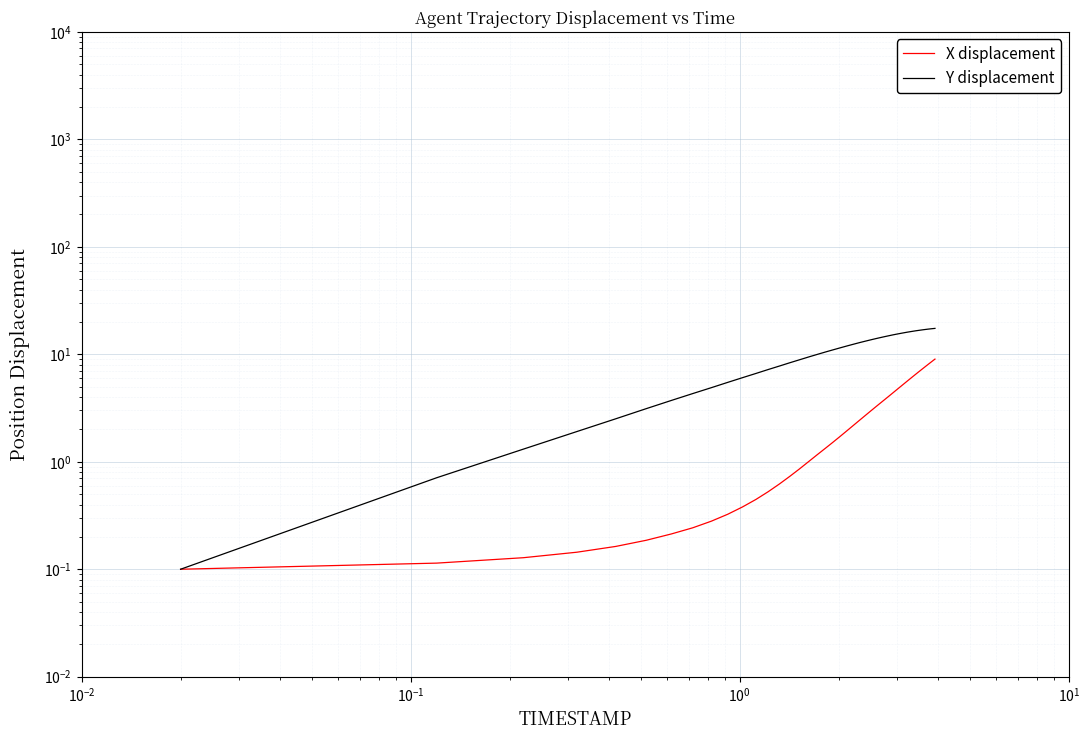

True or false: X displacement and Y displacement cross at least once.

False